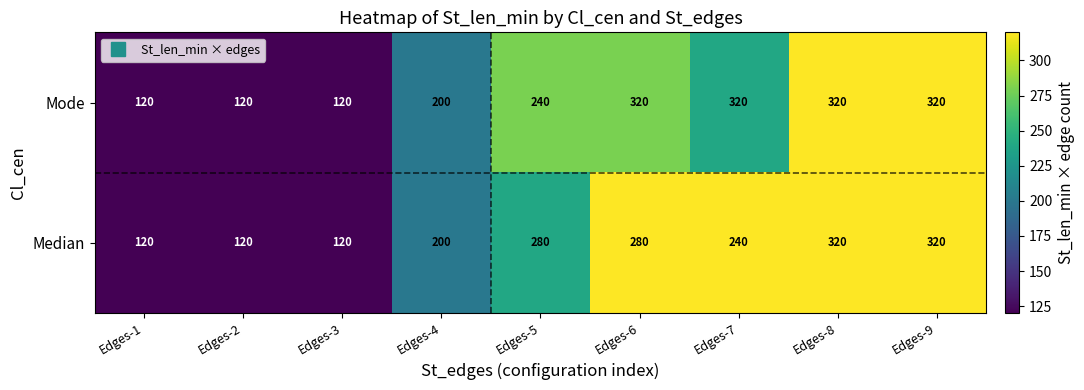

What is the approximate value of Mode at Edges-6?

320